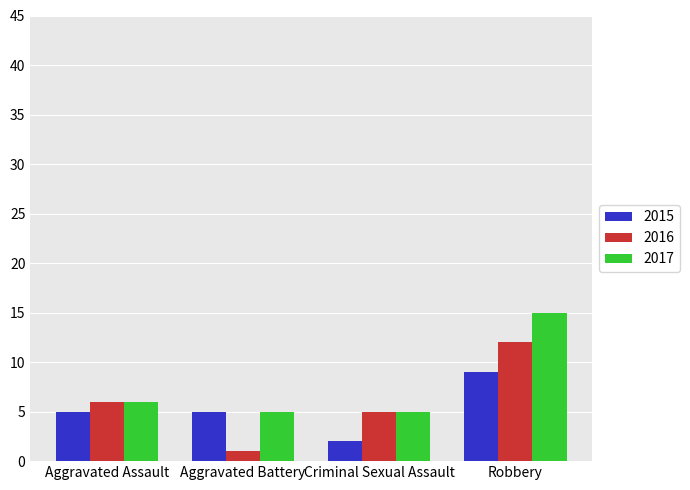

Are the bars horizontal?

No